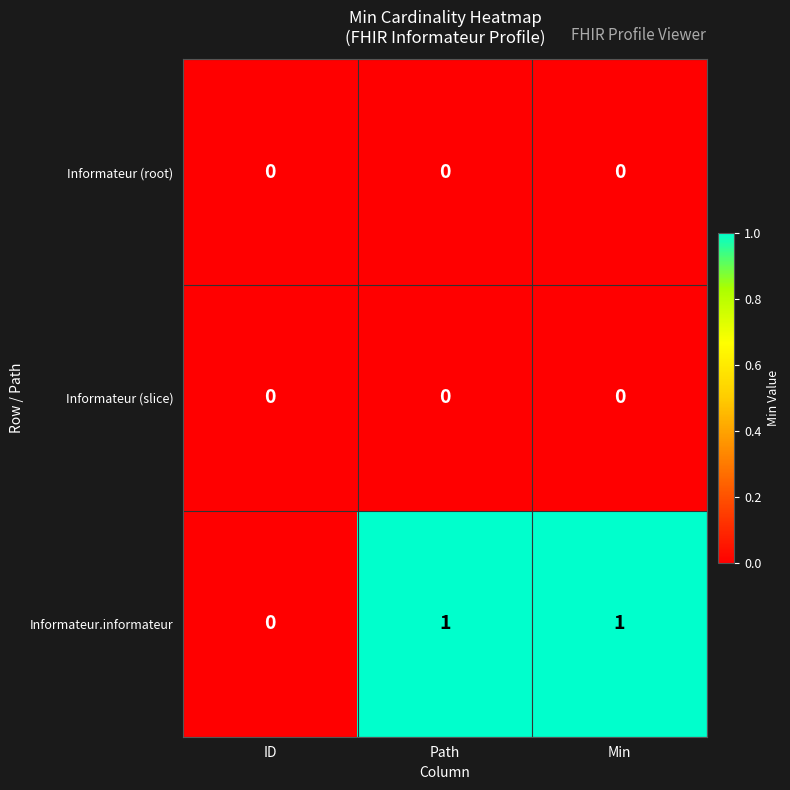

Count the number of data series in this chart.

3